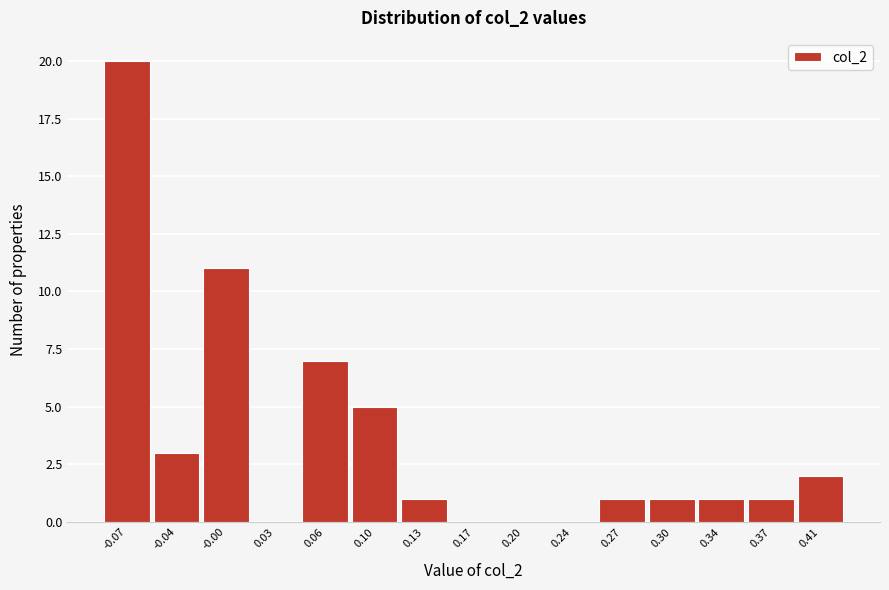

Reading left to right, transcribe this chart: for each bar, give the range it covers on the x-axis and its height. Neither the bar edges nor the heights are printed on the chart, so give them approximately, as read against the axes.

-0.090 to -0.055: 20
-0.055 to -0.020: 3
-0.020 to 0.015: 11
0.015 to 0.050: 0
0.050 to 0.080: 7
0.080 to 0.115: 5
0.115 to 0.150: 1
0.150 to 0.185: 0
0.185 to 0.220: 0
0.220 to 0.250: 0
0.250 to 0.285: 1
0.285 to 0.320: 1
0.320 to 0.355: 1
0.355 to 0.390: 1
0.390 to 0.425: 2